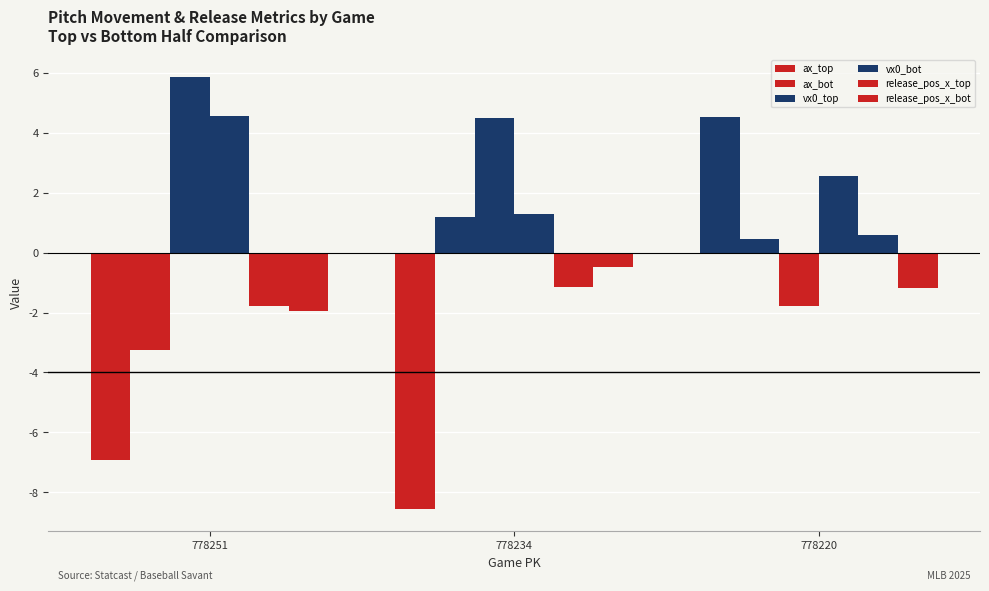

Are the bars horizontal?

No